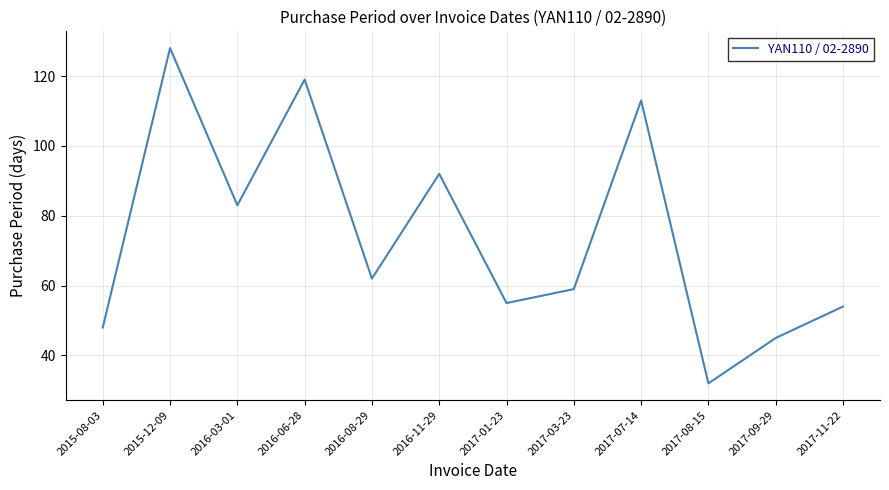

Reading right to left, list all the values displayed in this chart.

54	45	32	113	59	55	92	62	119	83	128	48